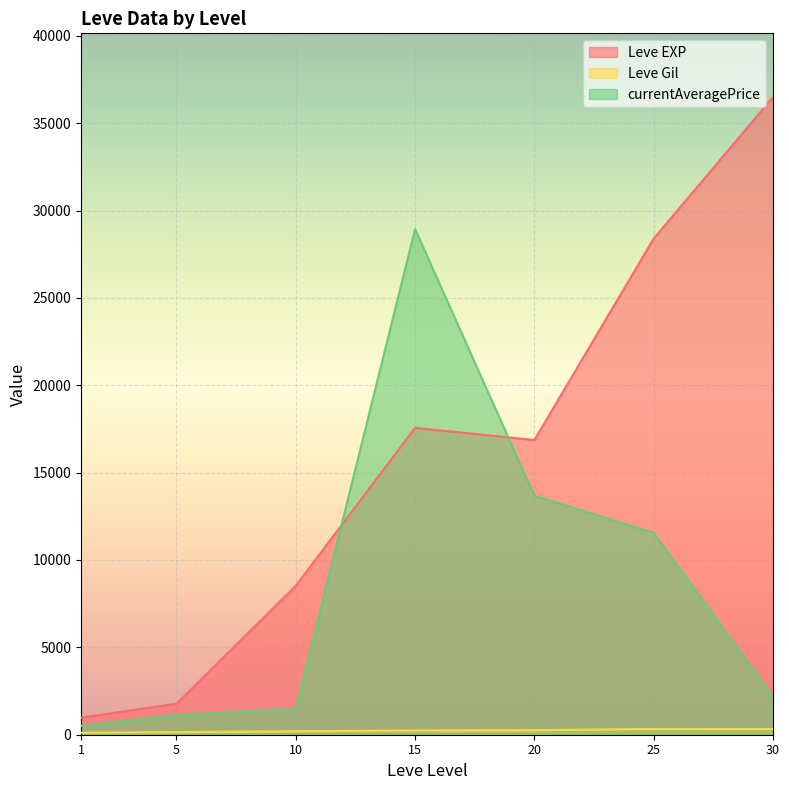

List the labels in order of currentAveragePrice value, largest first.

15, 20, 25, 30, 10, 5, 1